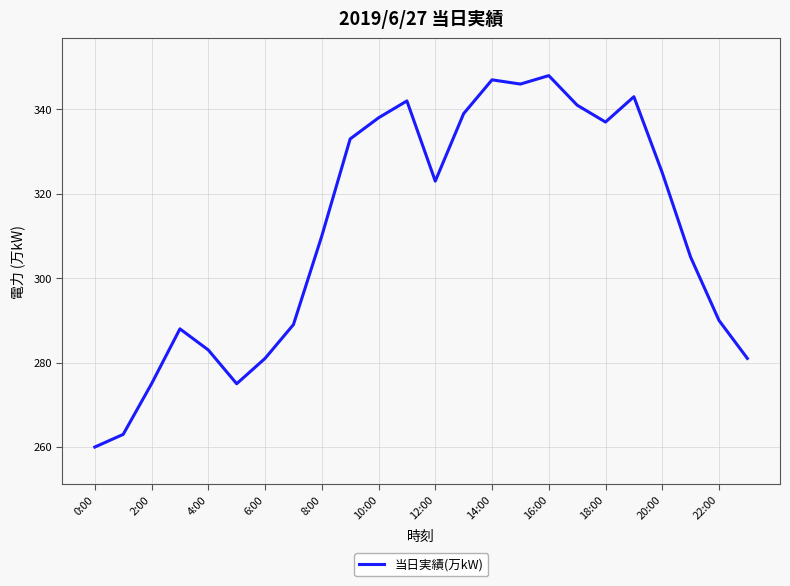

What is the sum of all values?

7462